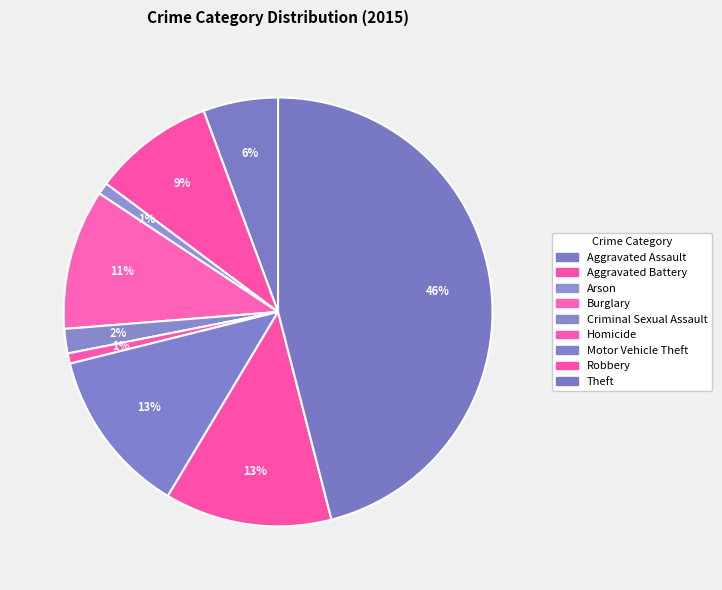

Count the number of slices in the pie.

9